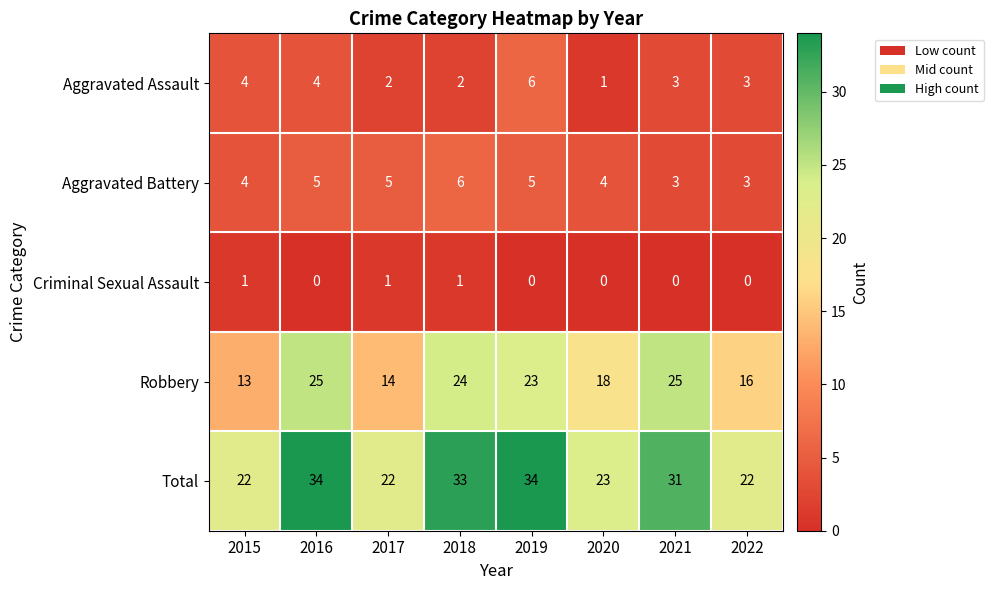

Is the value of Robbery at 2018 greater than the value of Aggravated Assault at 2016?

Yes